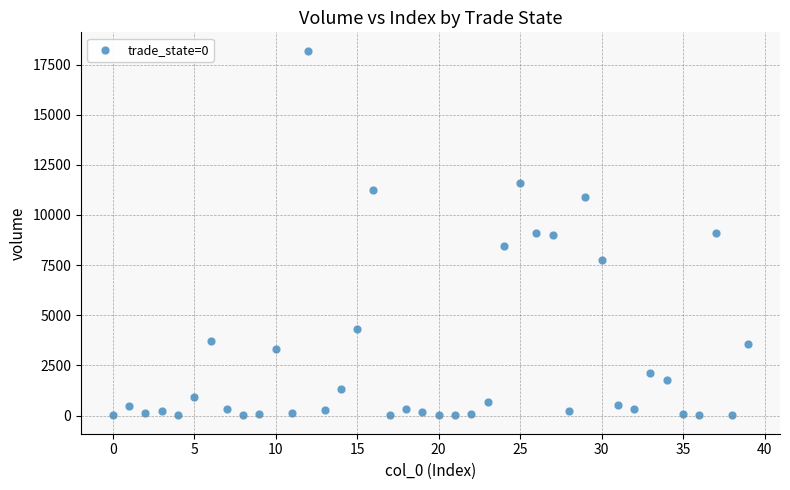

What is the range of Y values (max minus min)?

18194.8